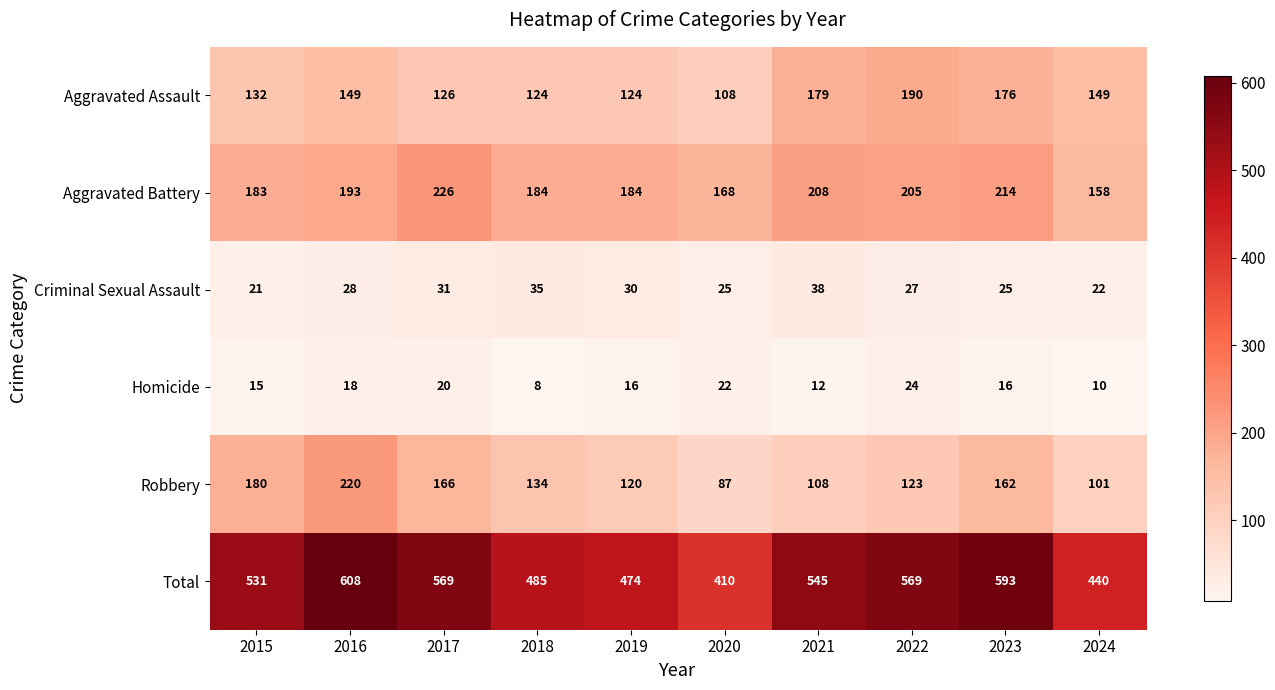

Which series has the largest total across all categories?

Total